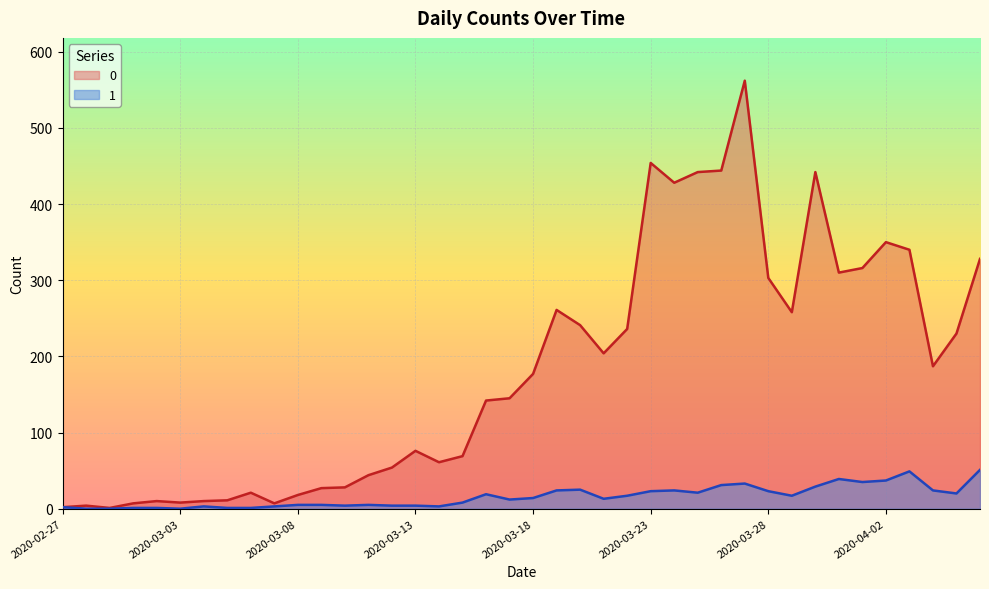

Is the value of 0 at 2020-03-18 greater than the value of 1 at 2020-03-09?

Yes